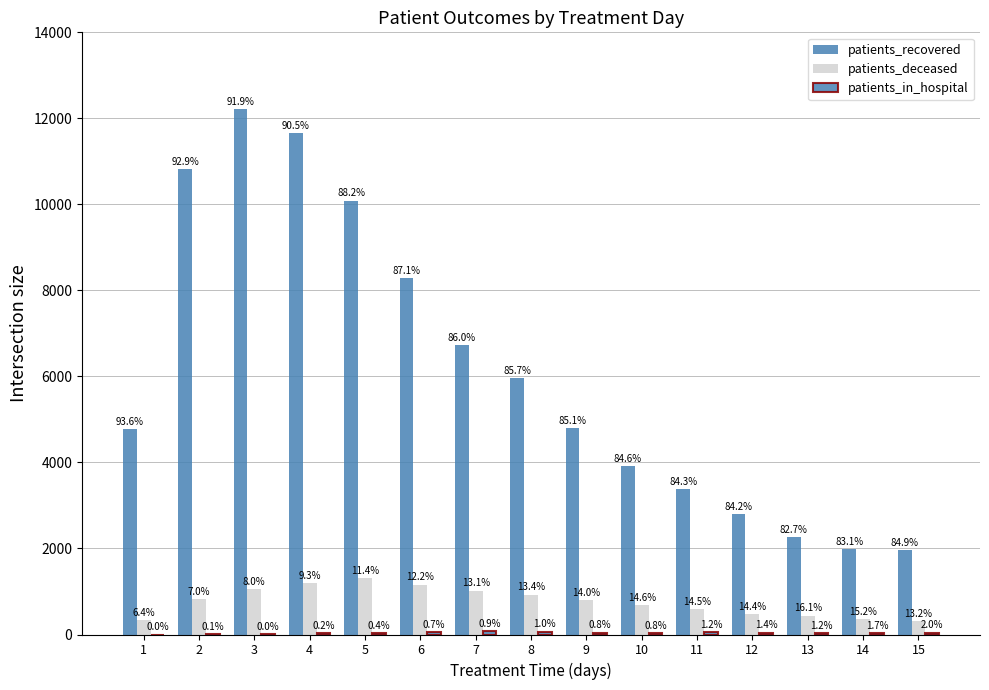

How many groups of bars are there?

15